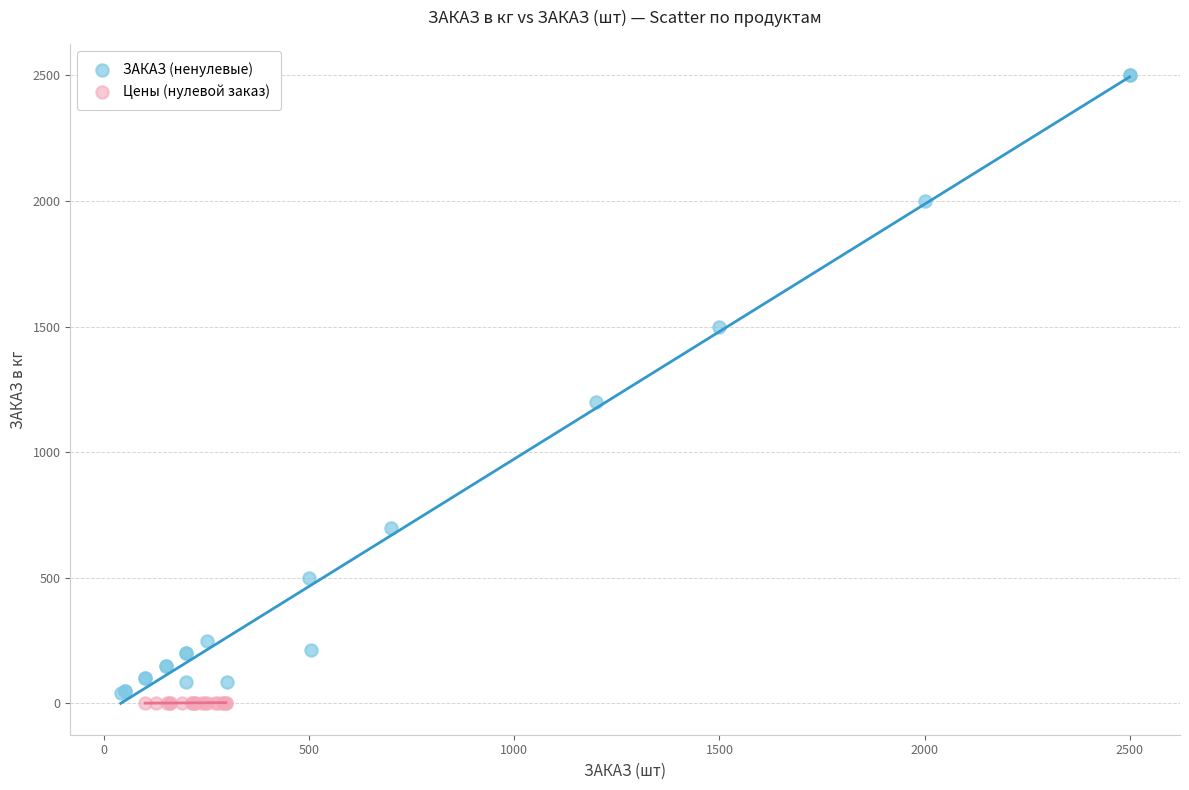

Which series contains the highest Y value?

ЗАКАЗ (ненулевые)